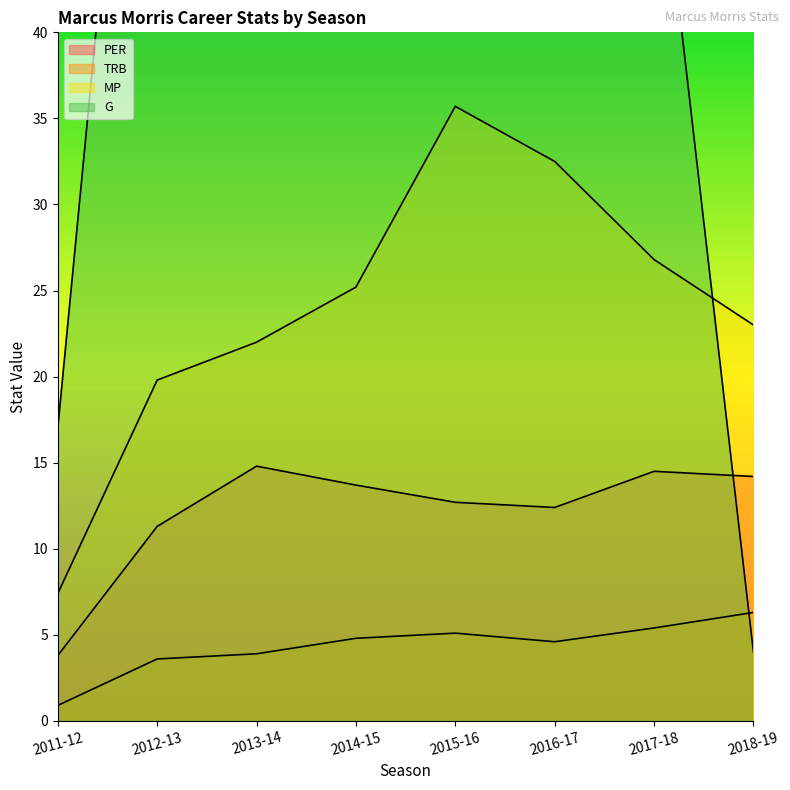

At which category does PER reach its first local peak?

2013-14